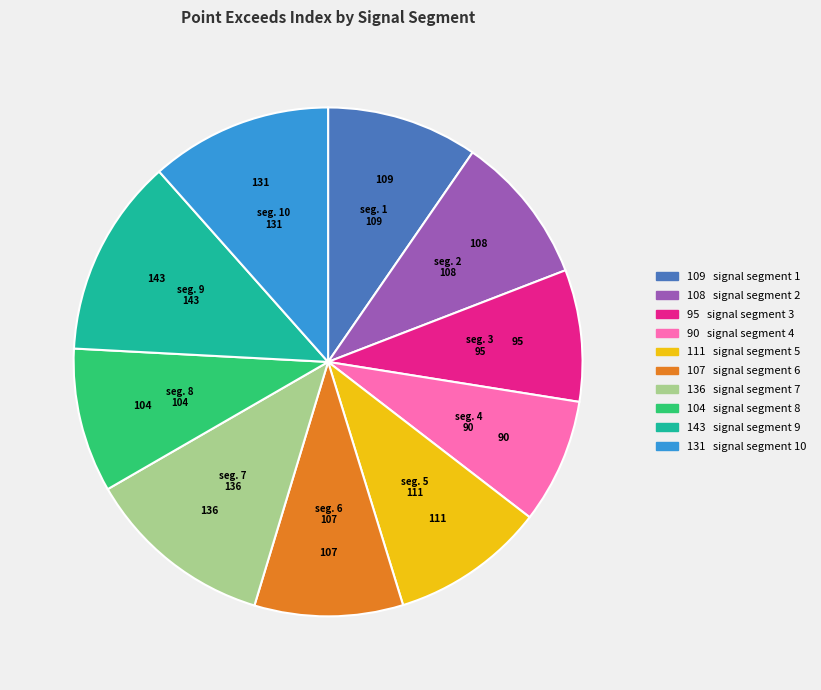

Does any single category account for the majority?

No